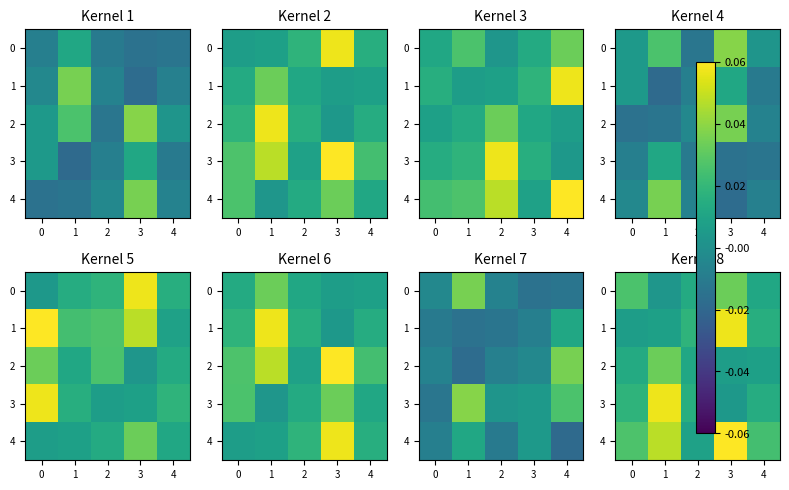

Between 2 and 3, which series saw the biggest shift?

4